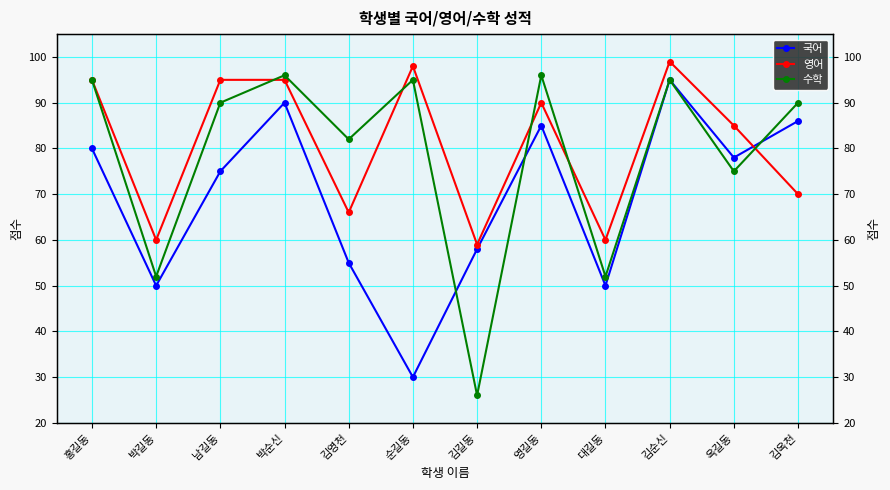

Does the chart display data point markers on the line(s)?

Yes